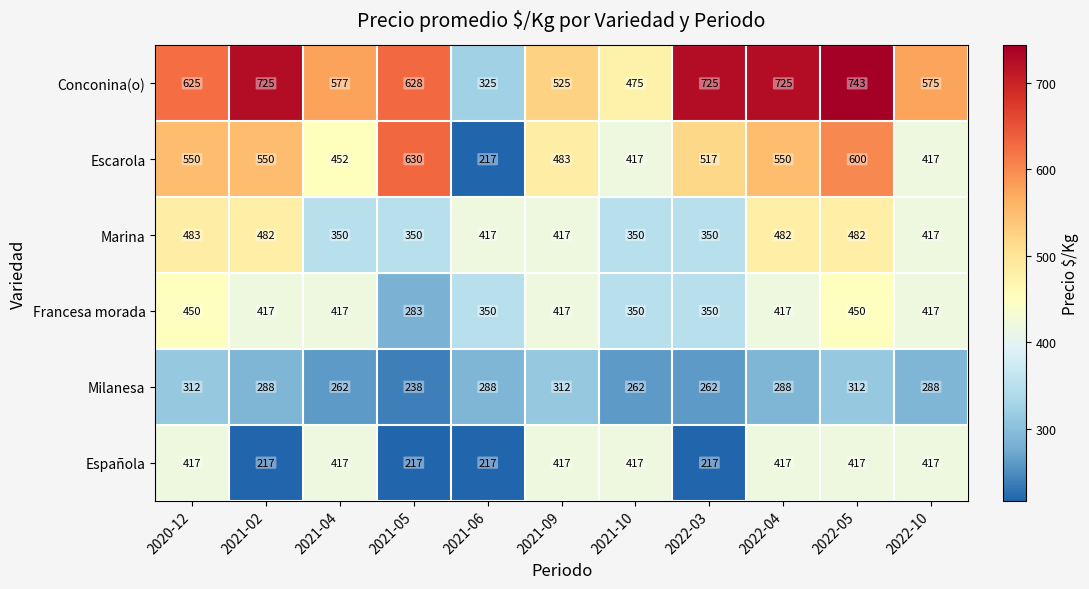

What is the average value of the Francesa morada series?

393